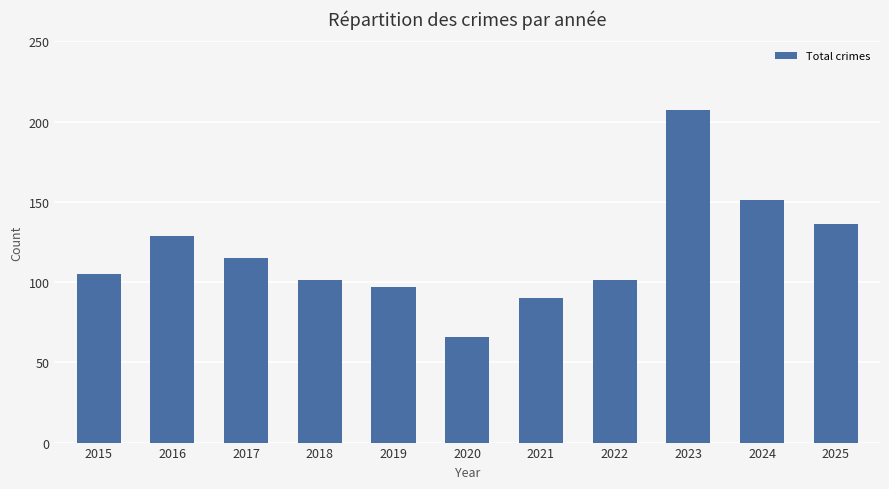

How many categories are shown in the chart?

11